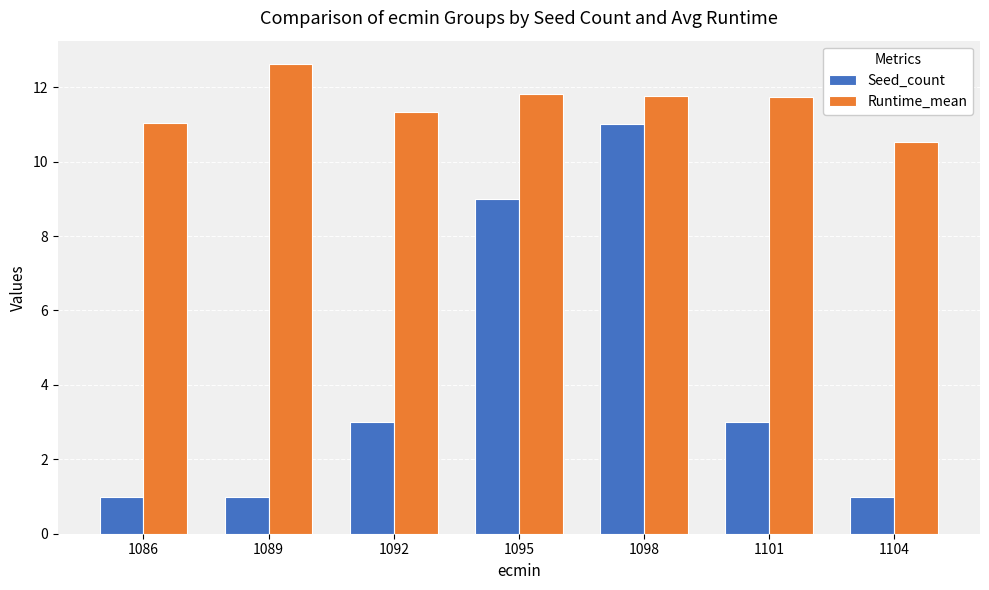

Which series has the largest total across all categories?

Runtime_mean